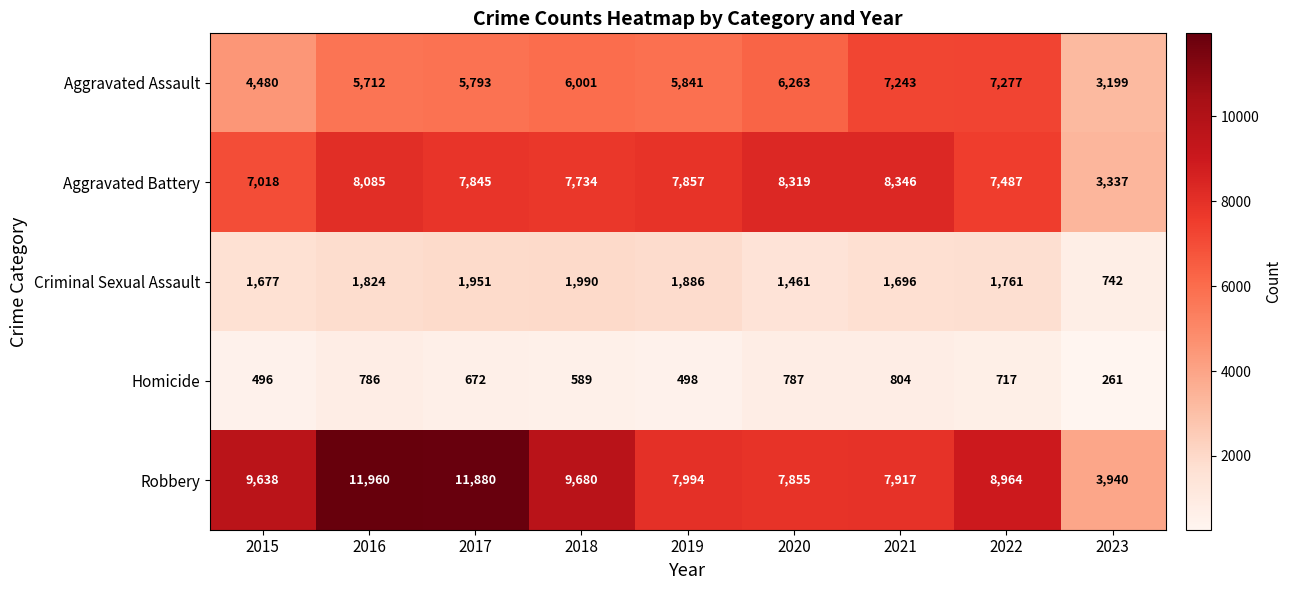

Which series has the largest total across all categories?

Robbery